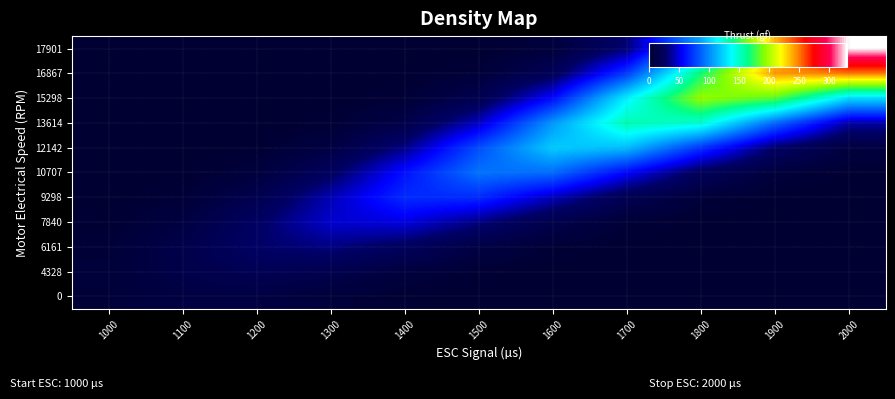

How many series are shown in this chart?

11